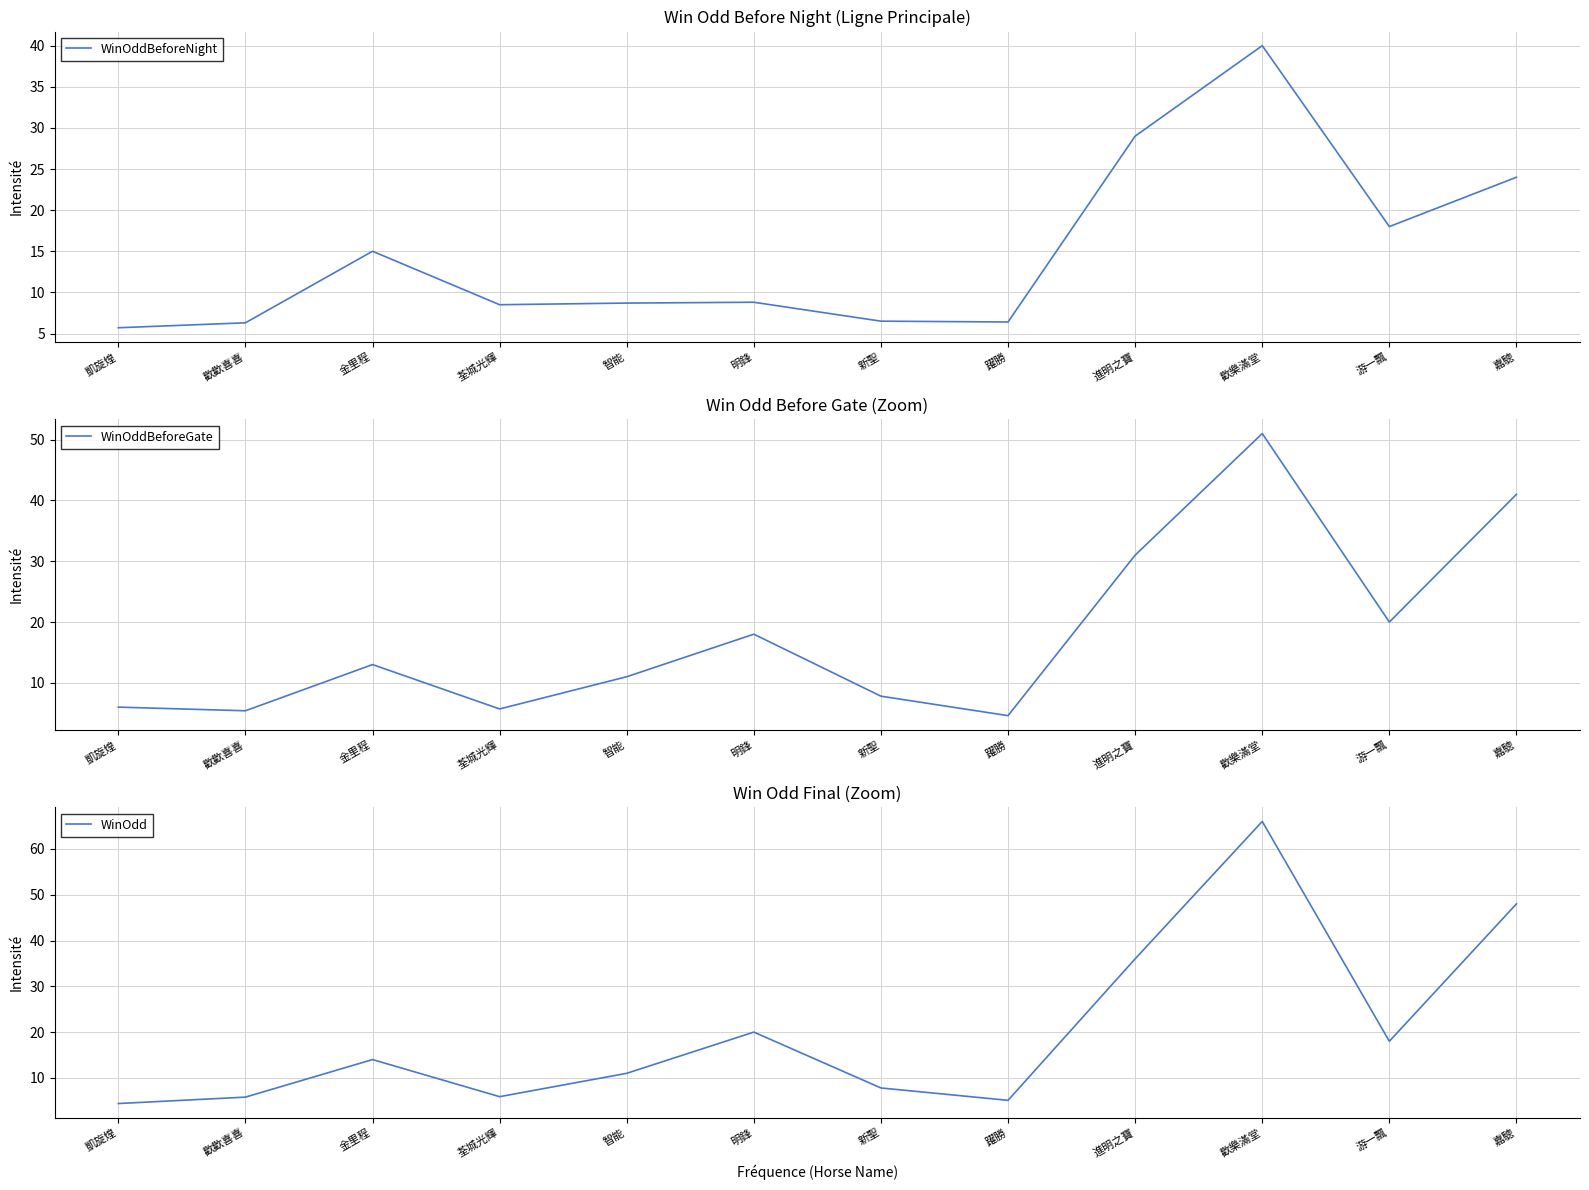

What is the spread (max minus min) of values at 凱旋煌?

1.6